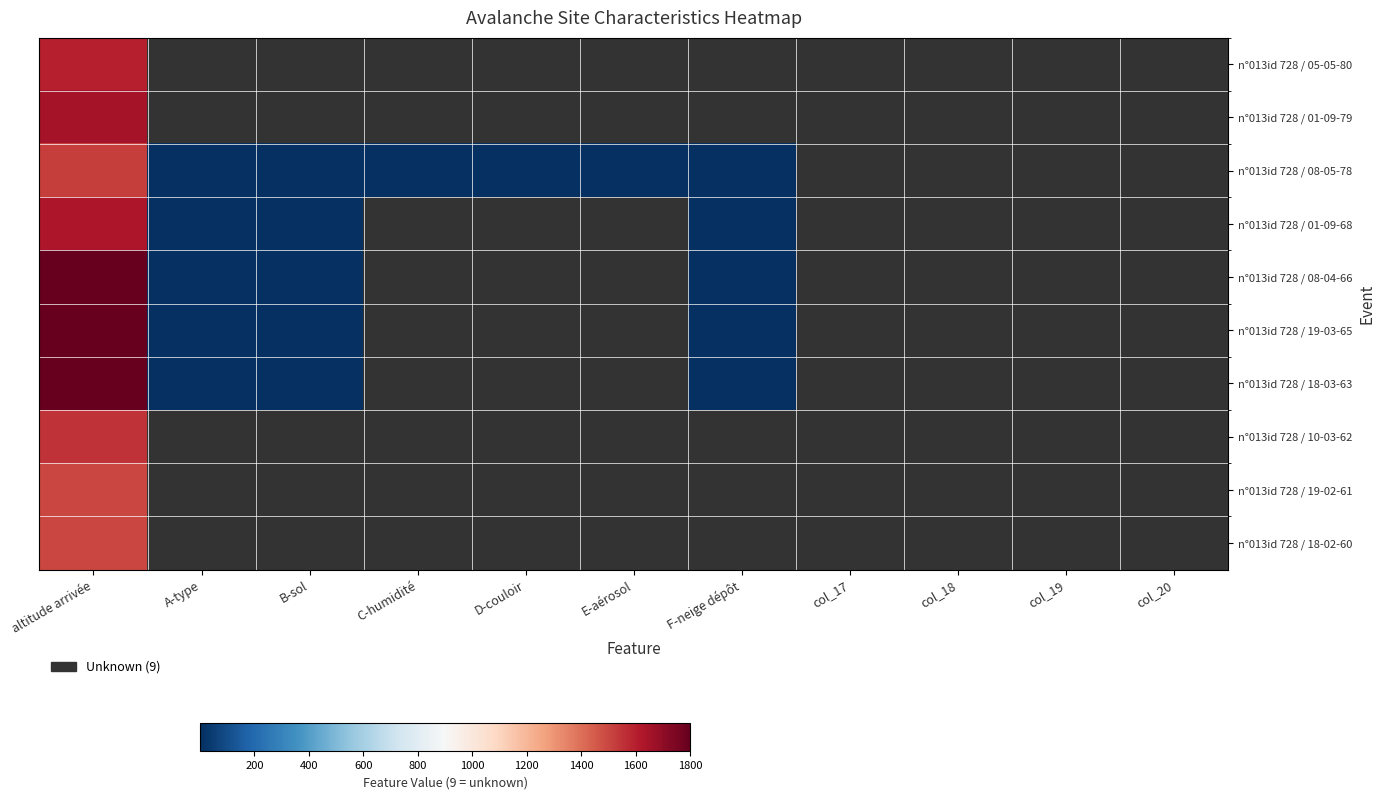

Count the number of categories in the chart.

11